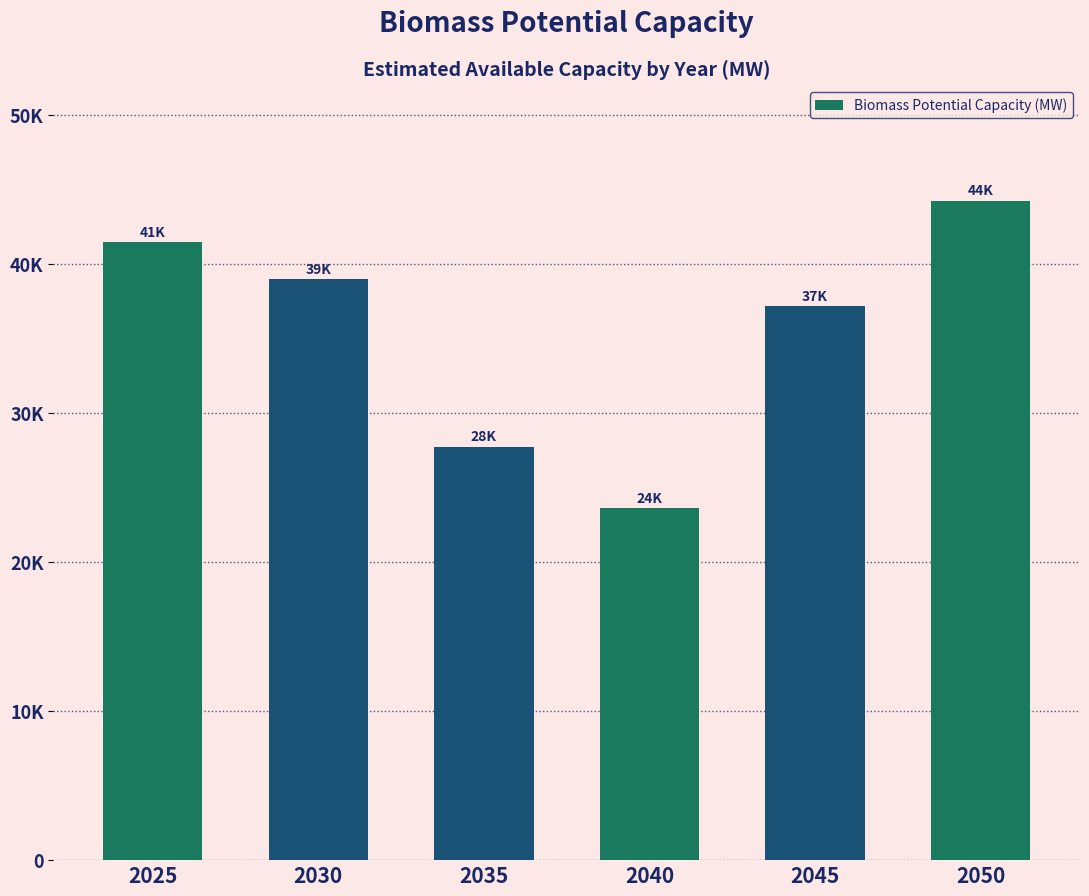

At which label is the value closest to 33947?

2045